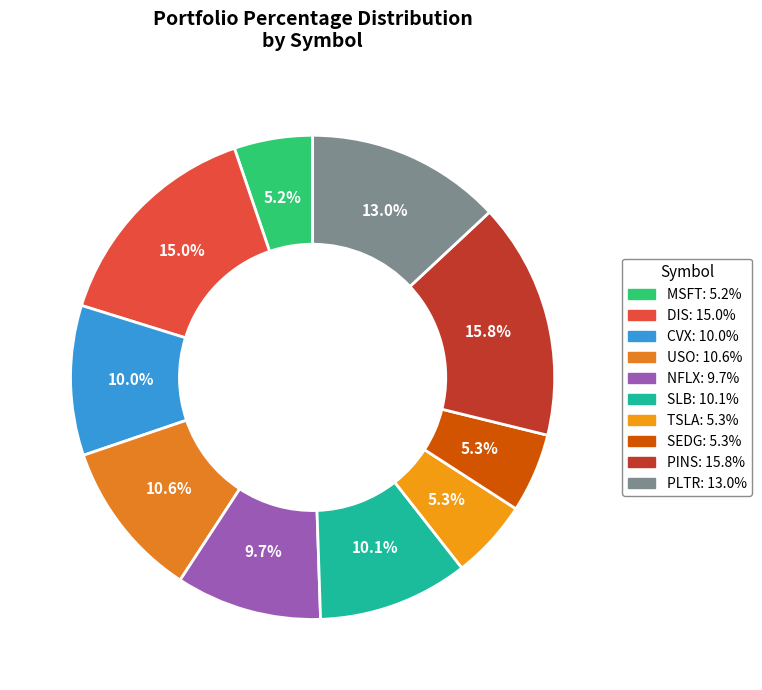

To the nearest percent, what is the combined percentage of PLTR and NFLX?

23%